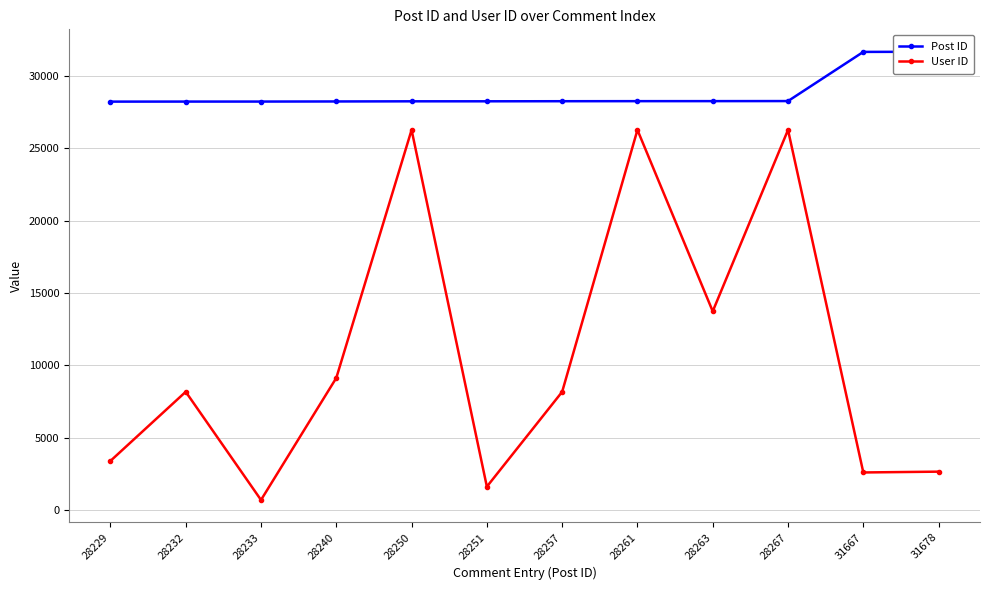

What is the difference between the Post ID values at 28229 and 28251?

22